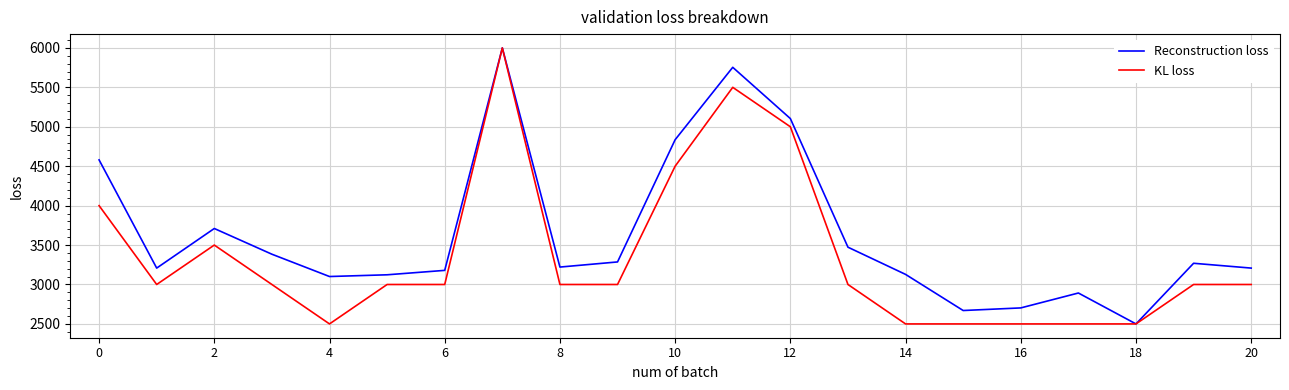

What is the minimum value for Reconstruction loss?

2500